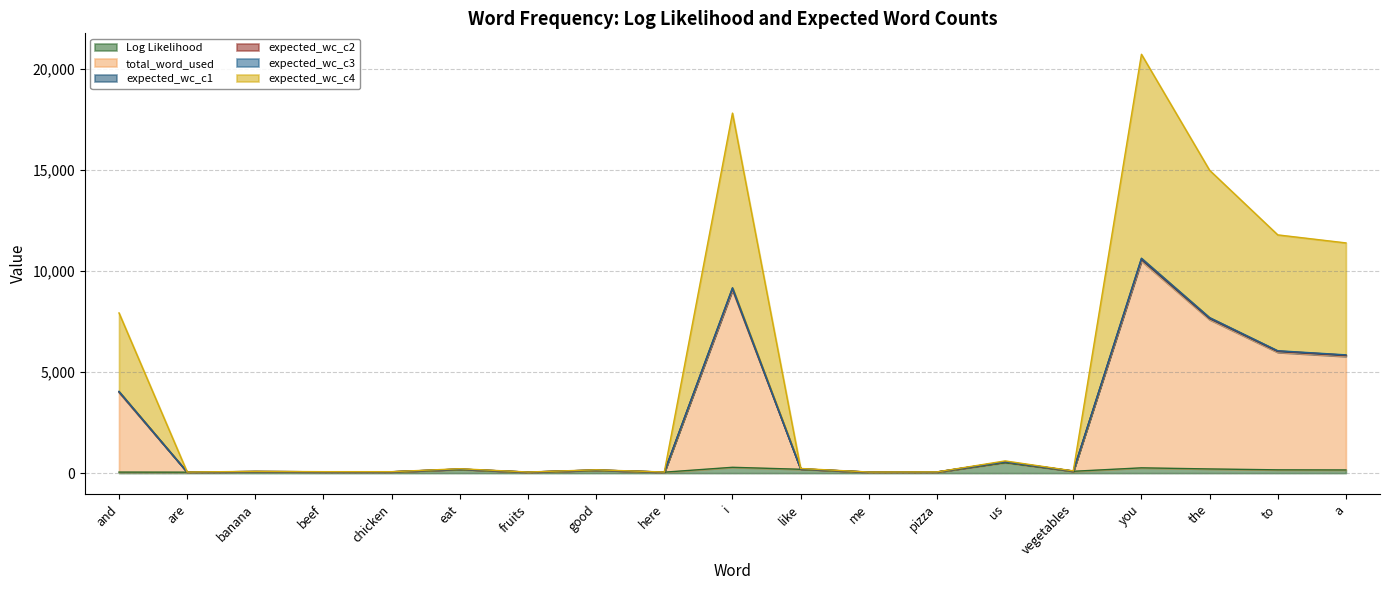

Does the chart display data point markers on the line(s)?

No